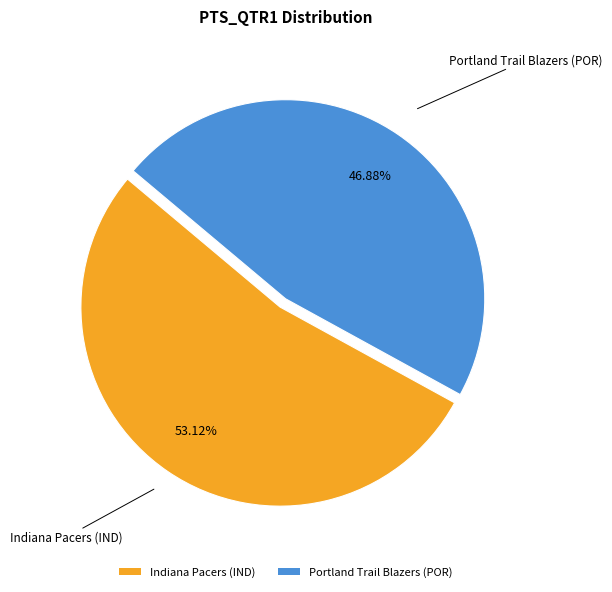

Do Indiana Pacers (IND) and Portland Trail Blazers (POR) together represent more than half of the pie?

Yes